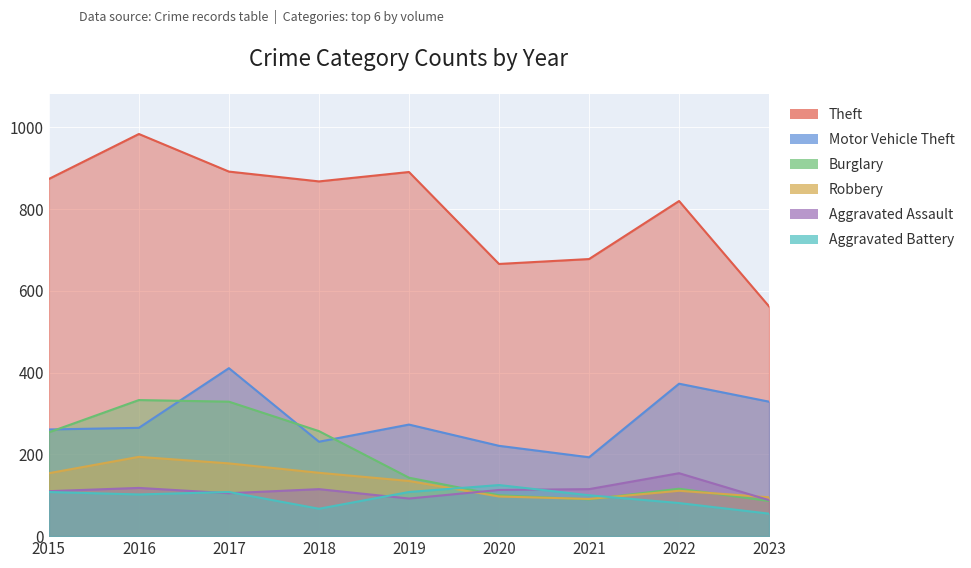

What is the value of the Aggravated Battery point at the 7th from the left?

100